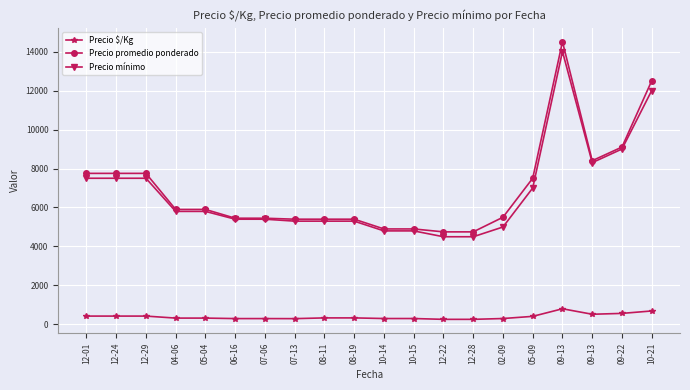

What are all the series names shown in the legend?

Precio $/Kg, Precio promedio ponderado, Precio mínimo